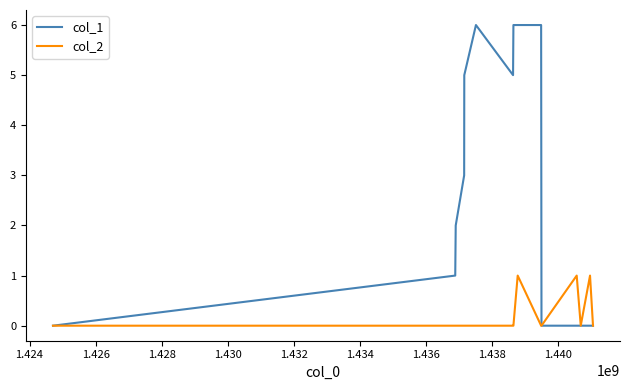

Which series has the widest spread of values?

col_1